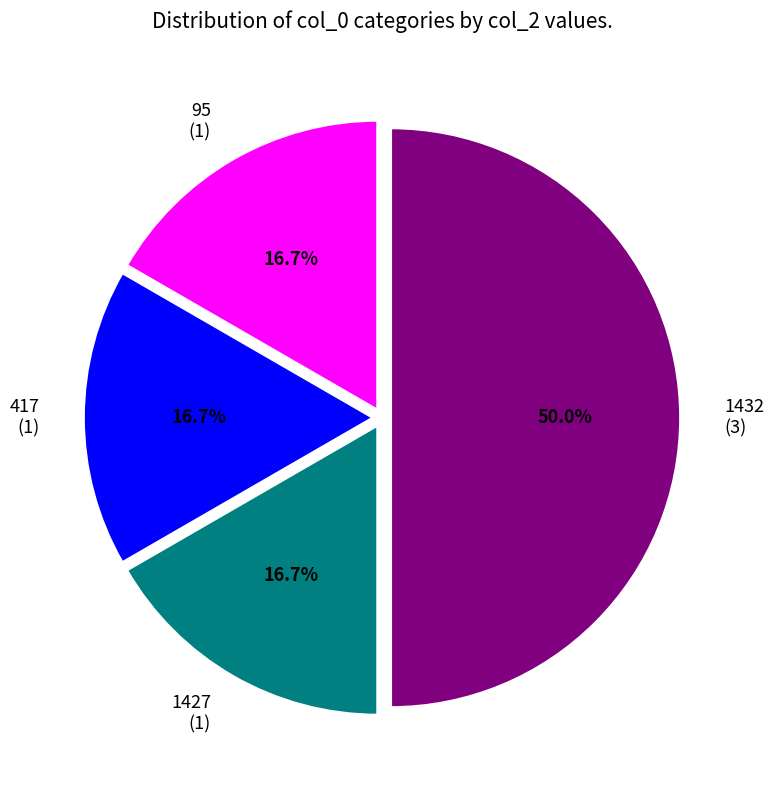

The 95 slice represents 30% of the pie. True or false?

False